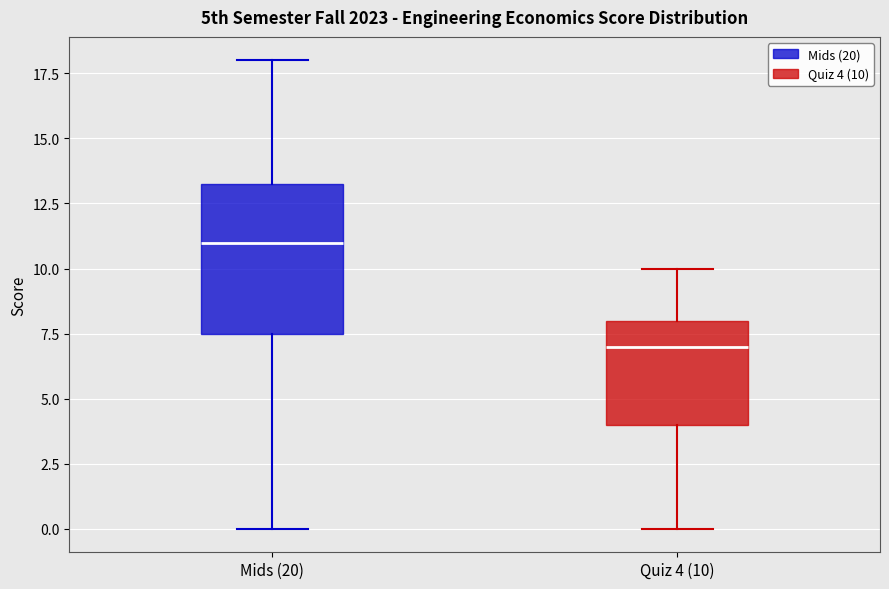

Reading left to right, transcribe this box plot: for each box, give where its median line is, the range the box spans, and where its two whiskers end, as read against the y-axis. The values are not printed on the chart, so give them approximately, as read against the axis.

Mids (20): median 11.0, box 7.5 to 13.5, whiskers 0.0 to 18.0
Quiz 4 (10): median 7.0, box 4.0 to 8.0, whiskers 0.0 to 10.0